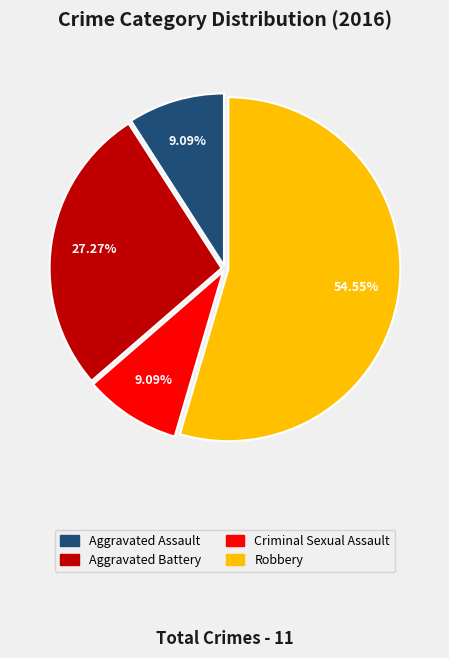

Count the number of slices in the pie.

4